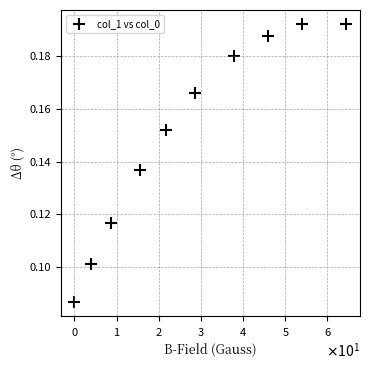

What is the range of X values (max minus min)?

64.5